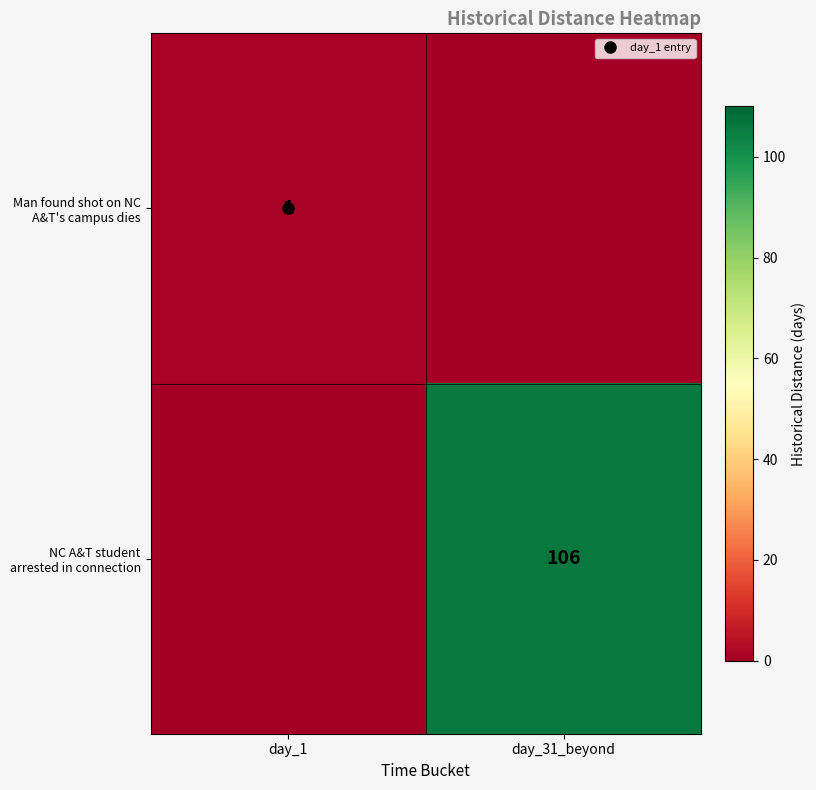

What is the difference between the highest and lowest values at day_31_beyond?

106